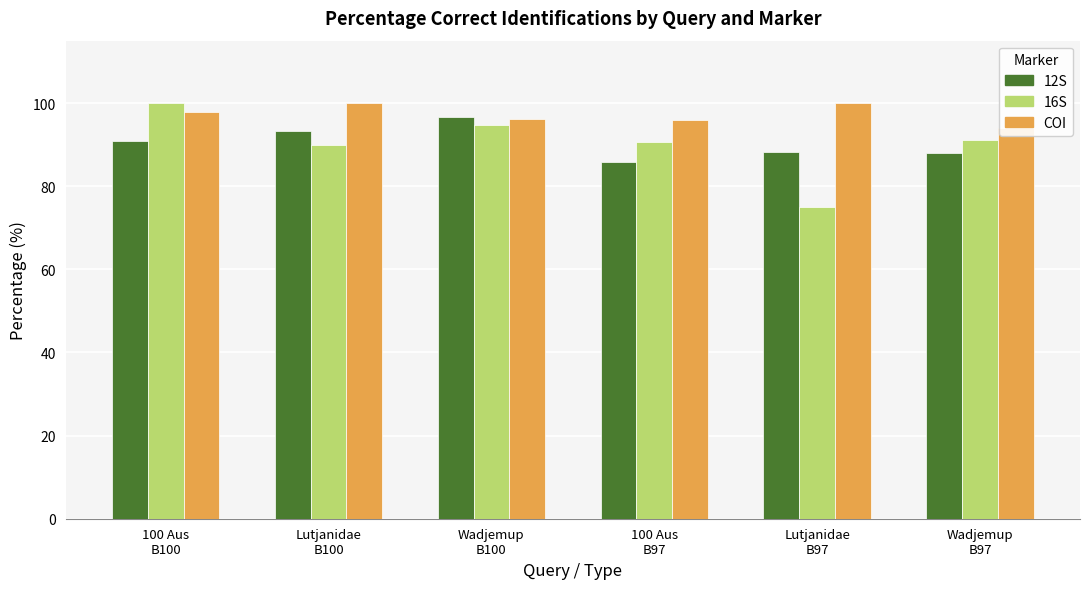

Rank the series by their maximum value, from lowest to highest.

12S, 16S, COI